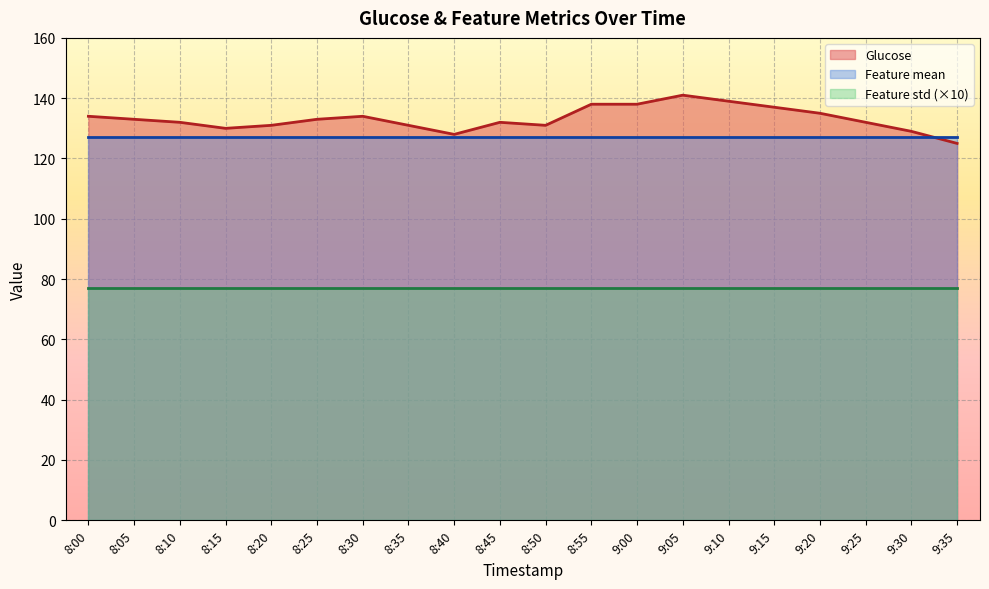

What is the maximum value for Glucose?

141.0